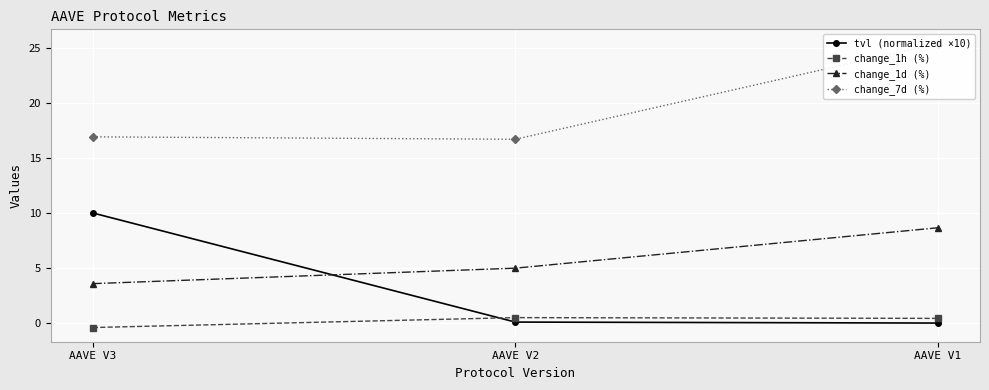

Count the change_1d (%) values in the range 3 to 8.

2